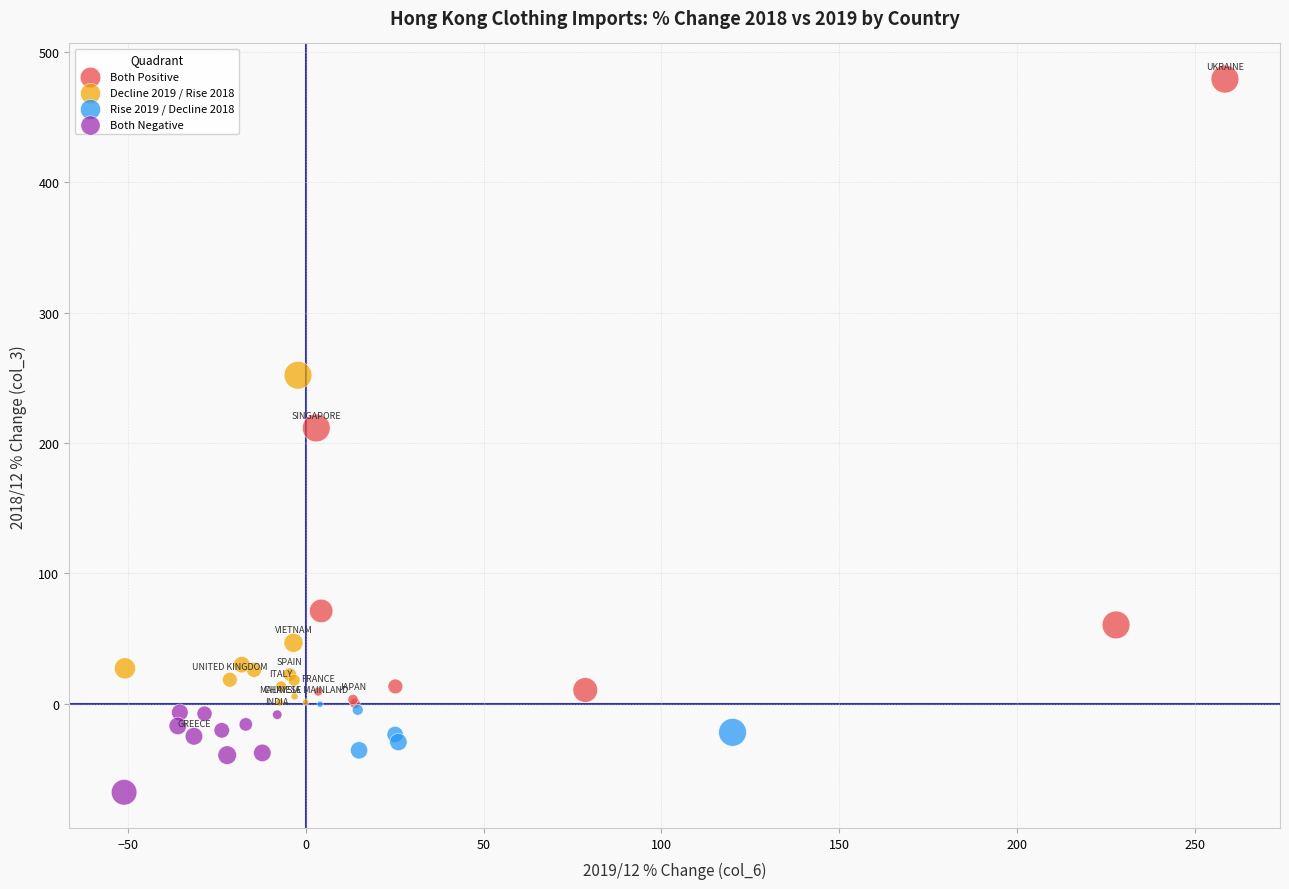

Which series contains the lowest Y value?

Both Negative